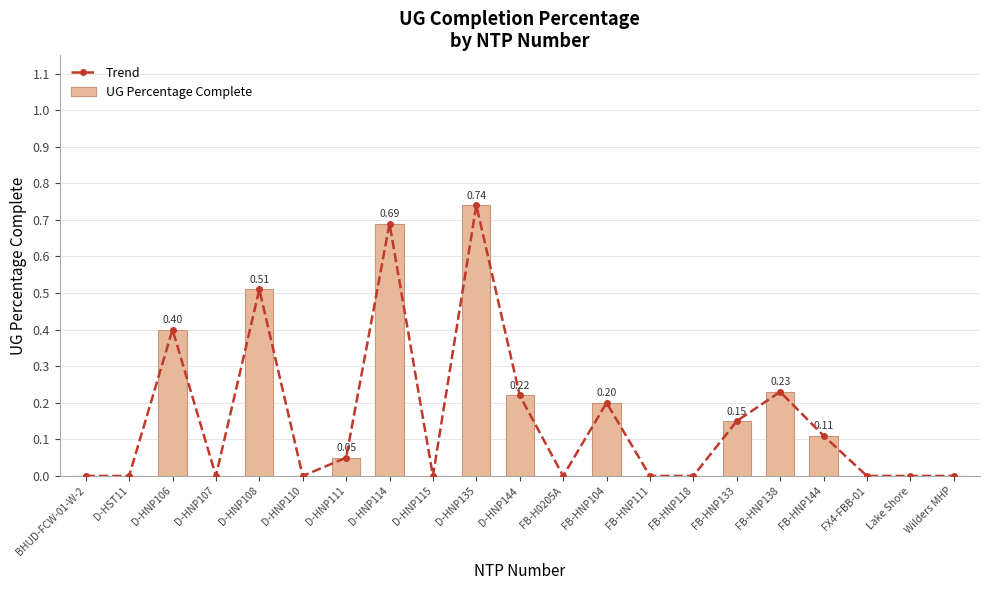

Reading left to right, what are all the values shown in this chart?

Trend: BHUD-FCW-01-W-2=0.0	D-HST11=0.0	D-HNP106=0.4	D-HNP107=0.0	D-HNP108=0.5	D-HNP110=0.0	D-HNP111=0.1	D-HNP114=0.7	D-HNP115=0.0	D-HNP135=0.7	D-HNP144=0.2	FB-H0205A=0.0	FB-HNP104=0.2	FB-HNP111=0.0	FB-HNP118=0.0	FB-HNP133=0.1	FB-HNP138=0.2	FB-HNP144=0.1	FX4-FBB-01=0.0	Lake Shore=0.0	Wilders MHP=0.0
UG Percentage Complete: BHUD-FCW-01-W-2=0.0	D-HST11=0.0	D-HNP106=0.4	D-HNP107=0.0	D-HNP108=0.5	D-HNP110=0.0	D-HNP111=0.1	D-HNP114=0.7	D-HNP115=0.0	D-HNP135=0.7	D-HNP144=0.2	FB-H0205A=0.0	FB-HNP104=0.2	FB-HNP111=0.0	FB-HNP118=0.0	FB-HNP133=0.1	FB-HNP138=0.2	FB-HNP144=0.1	FX4-FBB-01=0.0	Lake Shore=0.0	Wilders MHP=0.0